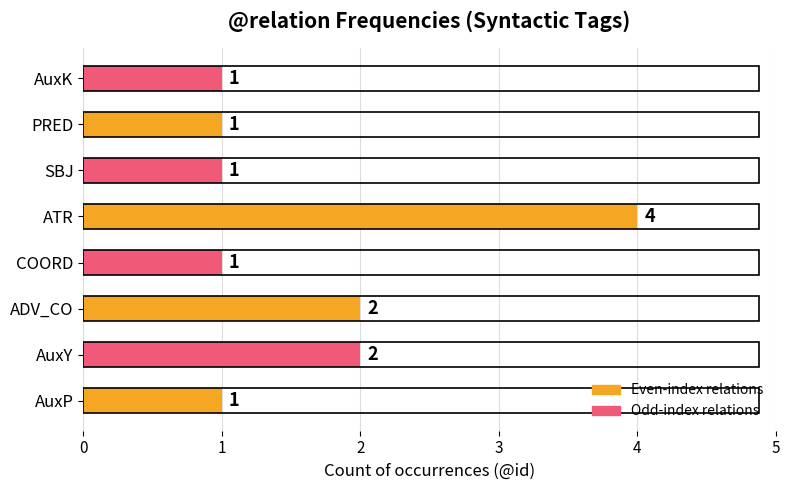

What is the smallest value displayed?

1